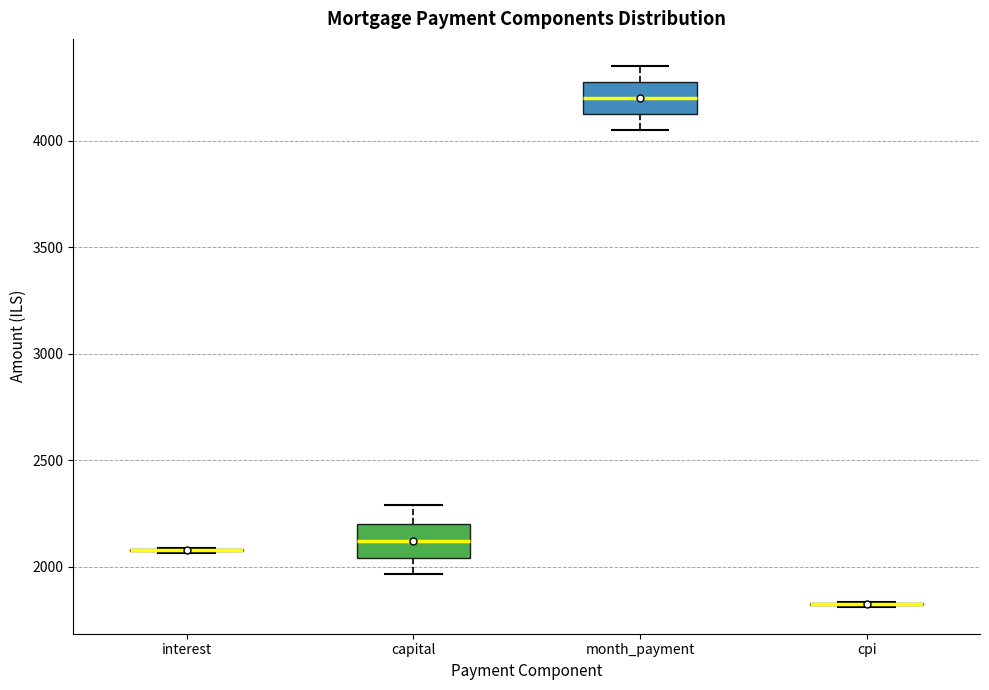

Reading left to right, transcribe this box plot: for each box, give where its median line is, the range the box spans, and where its two whiskers end, as read against the y-axis. The values are not printed on the chart, so give them approximately, as read against the axis.

interest: box collapsed to a line at 2100, whiskers 2050 to 2100
capital: median 2100, box 2050 to 2200, whiskers 1950 to 2300
month_payment: median 4200, box 4100 to 4250, whiskers 4050 to 4350
cpi: box collapsed to a line at 1850, whiskers 1800 to 1850